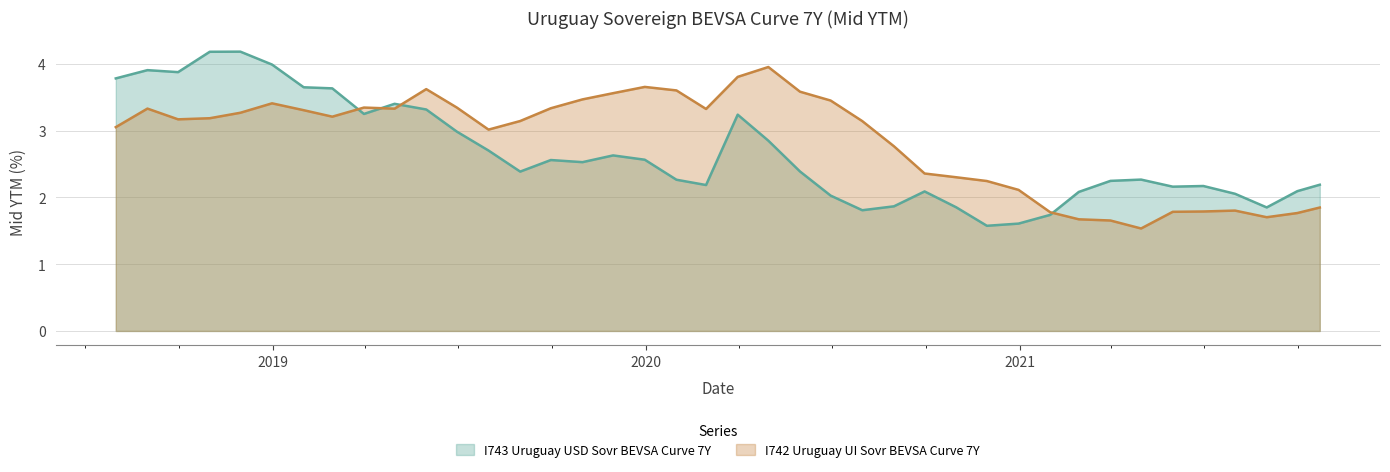

At which label is I743 Uruguay USD Sovr BEVSA Curve 7Y closest to 2?

2020-06-30